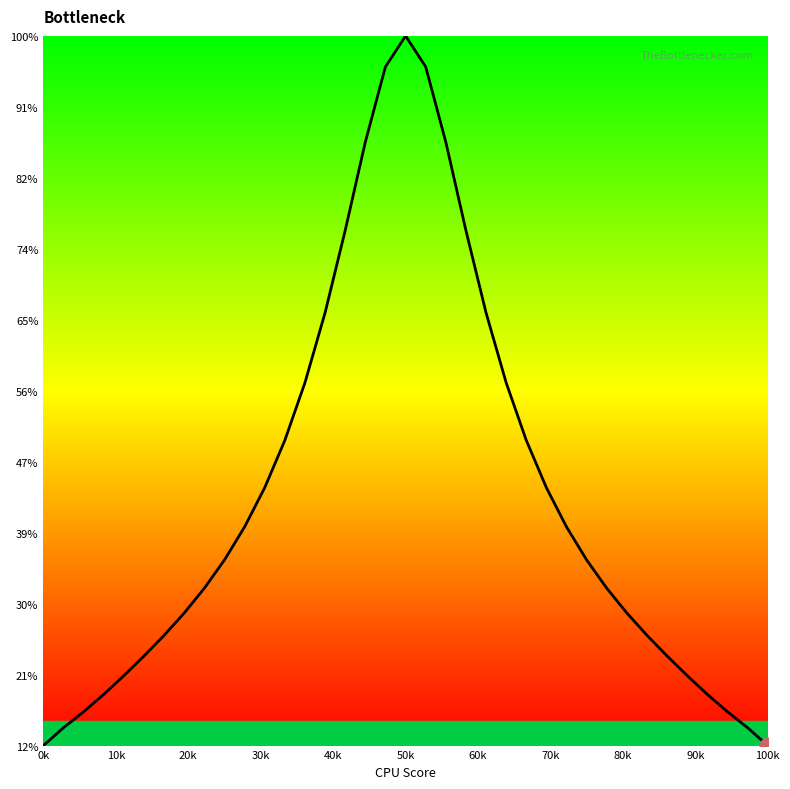

Where is the first local maximum?

50k